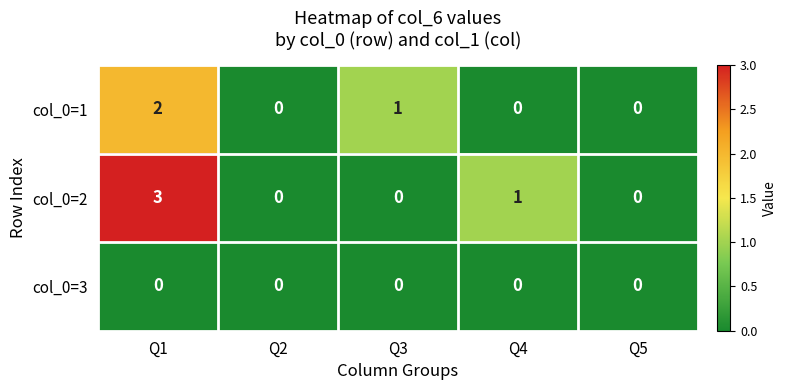

Rank the series by their maximum value, from lowest to highest.

col_0=3, col_0=1, col_0=2